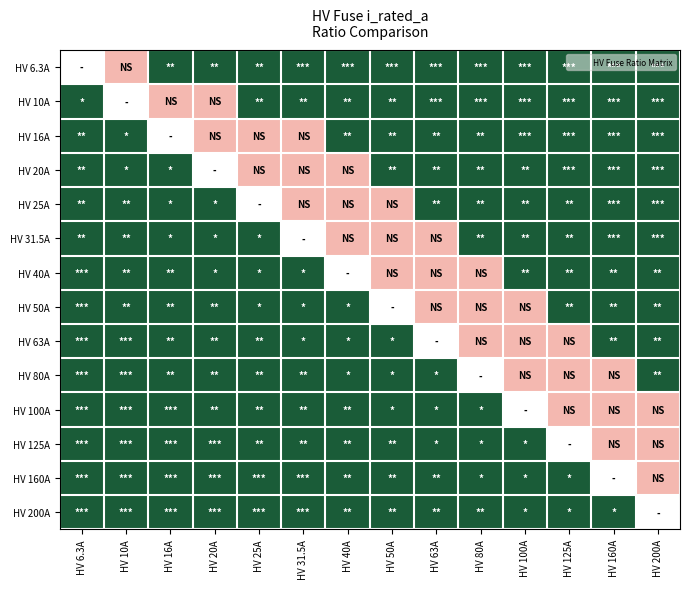

Reading left to right, list all the values displayed in this chart.

HV 6.3A: HV 6.3A=0	HV 10A=1	HV 16A=3	HV 20A=3	HV 25A=3	HV 31.5A=3	HV 40A=3	HV 50A=3	HV 63A=3	HV 80A=3	HV 100A=3	HV 125A=3	HV 160A=3	HV 200A=3
HV 10A: HV 6.3A=3	HV 10A=0	HV 16A=1	HV 20A=1	HV 25A=3	HV 31.5A=3	HV 40A=3	HV 50A=3	HV 63A=3	HV 80A=3	HV 100A=3	HV 125A=3	HV 160A=3	HV 200A=3
HV 16A: HV 6.3A=3	HV 10A=3	HV 16A=0	HV 20A=1	HV 25A=1	HV 31.5A=1	HV 40A=3	HV 50A=3	HV 63A=3	HV 80A=3	HV 100A=3	HV 125A=3	HV 160A=3	HV 200A=3
HV 20A: HV 6.3A=3	HV 10A=3	HV 16A=3	HV 20A=0	HV 25A=1	HV 31.5A=1	HV 40A=1	HV 50A=3	HV 63A=3	HV 80A=3	HV 100A=3	HV 125A=3	HV 160A=3	HV 200A=3
HV 25A: HV 6.3A=3	HV 10A=3	HV 16A=3	HV 20A=3	HV 25A=0	HV 31.5A=1	HV 40A=1	HV 50A=1	HV 63A=3	HV 80A=3	HV 100A=3	HV 125A=3	HV 160A=3	HV 200A=3
HV 31.5A: HV 6.3A=3	HV 10A=3	HV 16A=3	HV 20A=3	HV 25A=3	HV 31.5A=0	HV 40A=1	HV 50A=1	HV 63A=1	HV 80A=3	HV 100A=3	HV 125A=3	HV 160A=3	HV 200A=3
HV 40A: HV 6.3A=3	HV 10A=3	HV 16A=3	HV 20A=3	HV 25A=3	HV 31.5A=3	HV 40A=0	HV 50A=1	HV 63A=1	HV 80A=1	HV 100A=3	HV 125A=3	HV 160A=3	HV 200A=3
HV 50A: HV 6.3A=3	HV 10A=3	HV 16A=3	HV 20A=3	HV 25A=3	HV 31.5A=3	HV 40A=3	HV 50A=0	HV 63A=1	HV 80A=1	HV 100A=1	HV 125A=3	HV 160A=3	HV 200A=3
HV 63A: HV 6.3A=3	HV 10A=3	HV 16A=3	HV 20A=3	HV 25A=3	HV 31.5A=3	HV 40A=3	HV 50A=3	HV 63A=0	HV 80A=1	HV 100A=1	HV 125A=1	HV 160A=3	HV 200A=3
HV 80A: HV 6.3A=3	HV 10A=3	HV 16A=3	HV 20A=3	HV 25A=3	HV 31.5A=3	HV 40A=3	HV 50A=3	HV 63A=3	HV 80A=0	HV 100A=1	HV 125A=1	HV 160A=1	HV 200A=3
HV 100A: HV 6.3A=3	HV 10A=3	HV 16A=3	HV 20A=3	HV 25A=3	HV 31.5A=3	HV 40A=3	HV 50A=3	HV 63A=3	HV 80A=3	HV 100A=0	HV 125A=1	HV 160A=1	HV 200A=1
HV 125A: HV 6.3A=3	HV 10A=3	HV 16A=3	HV 20A=3	HV 25A=3	HV 31.5A=3	HV 40A=3	HV 50A=3	HV 63A=3	HV 80A=3	HV 100A=3	HV 125A=0	HV 160A=1	HV 200A=1
HV 160A: HV 6.3A=3	HV 10A=3	HV 16A=3	HV 20A=3	HV 25A=3	HV 31.5A=3	HV 40A=3	HV 50A=3	HV 63A=3	HV 80A=3	HV 100A=3	HV 125A=3	HV 160A=0	HV 200A=1
HV 200A: HV 6.3A=3	HV 10A=3	HV 16A=3	HV 20A=3	HV 25A=3	HV 31.5A=3	HV 40A=3	HV 50A=3	HV 63A=3	HV 80A=3	HV 100A=3	HV 125A=3	HV 160A=3	HV 200A=0